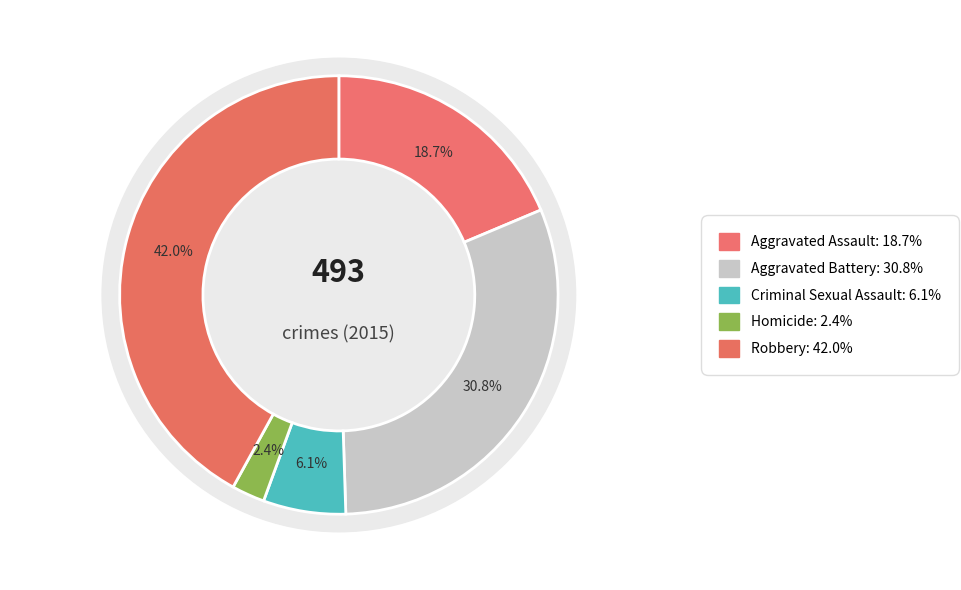

To the nearest percent, what portion does Aggravated Assault represent?

19%